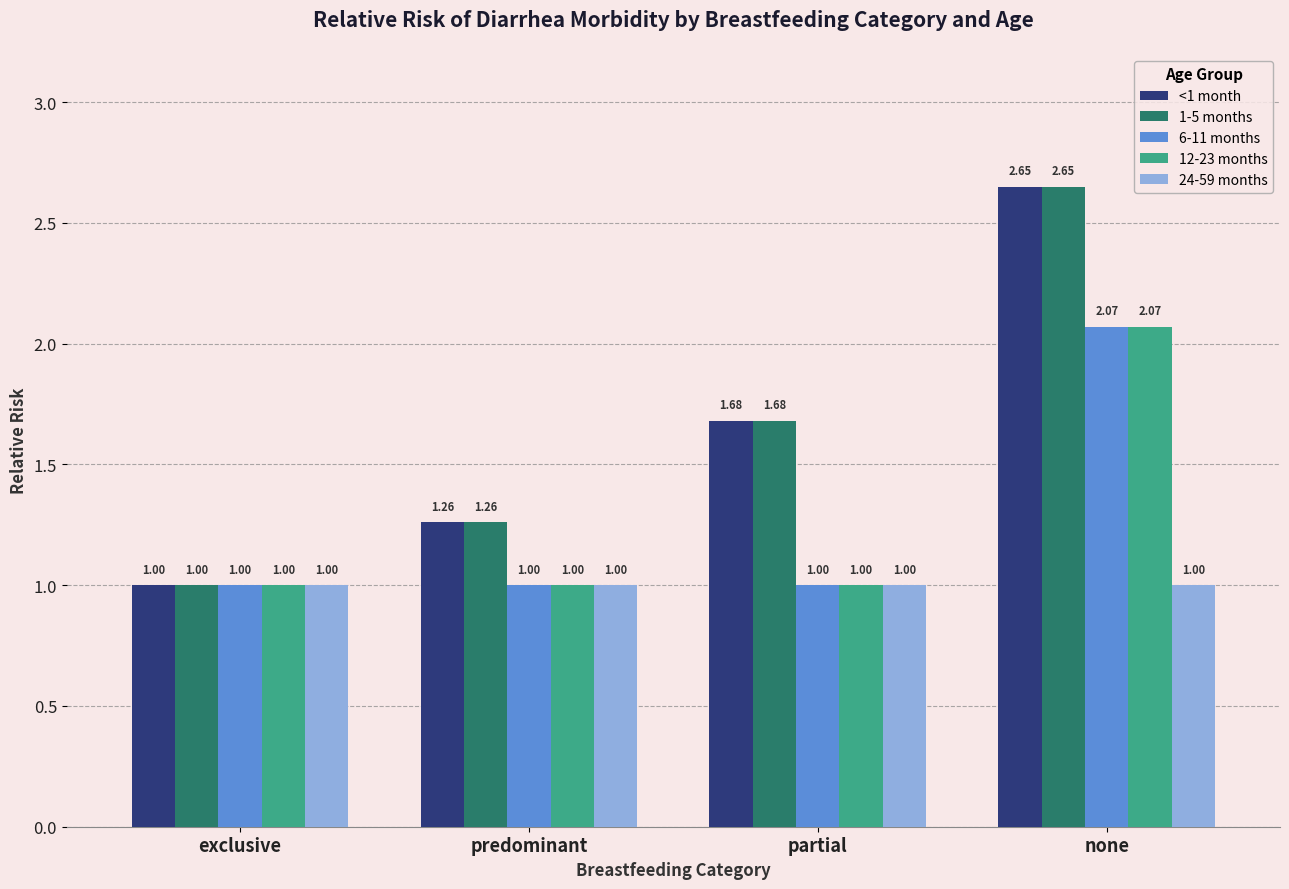

What is the sum of the 6-11 months values at partial and none?

3.1